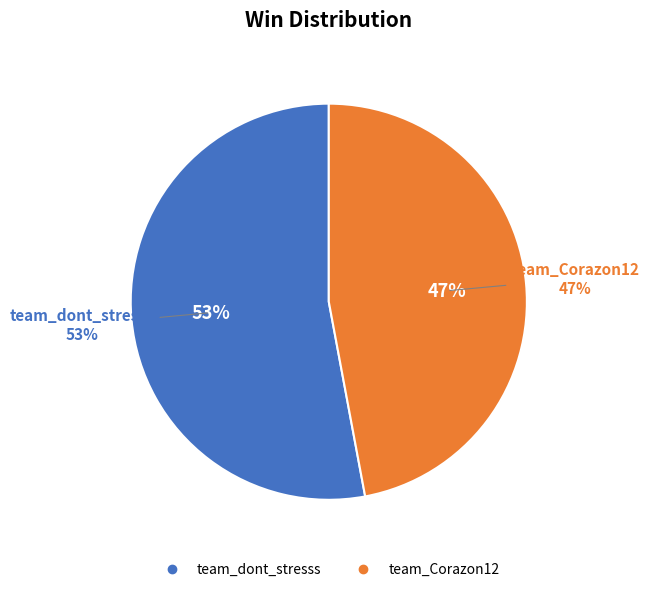

True or false: team_dont_stresss accounts for 53% of the total.

True